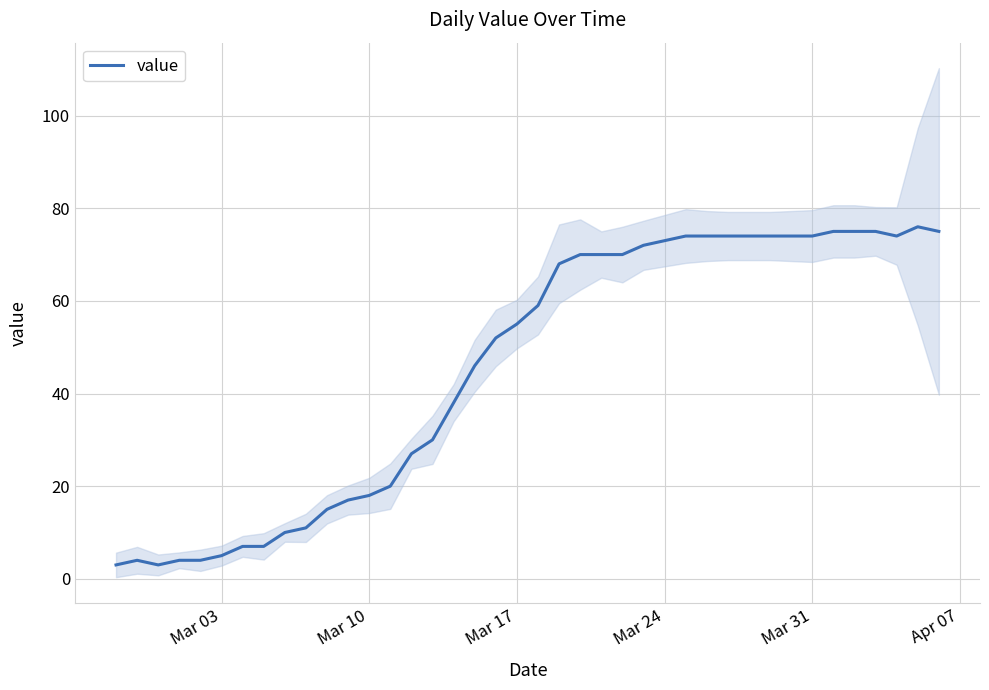

Is this an area chart (filled region under the line)?

No